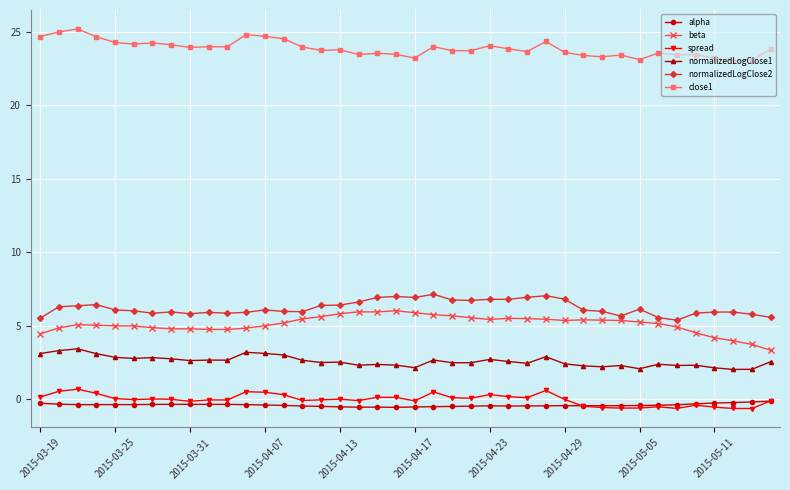

What is the highest value of the beta series?

6.0